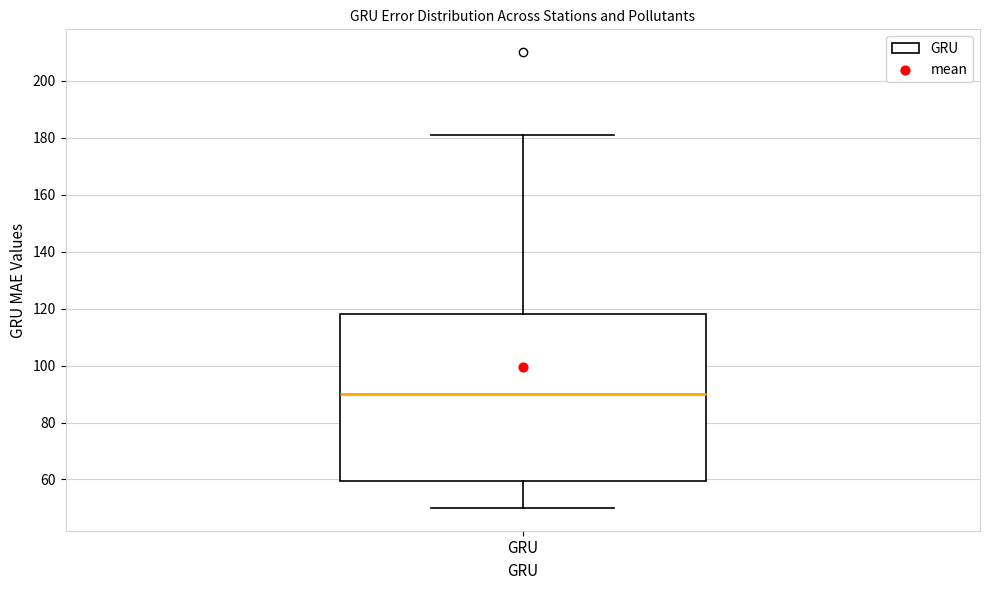

Where does the lower whisker of the box for GRU end on the y-axis? The values are not printed on the chart, so give them approximately, as read against the axis.

50